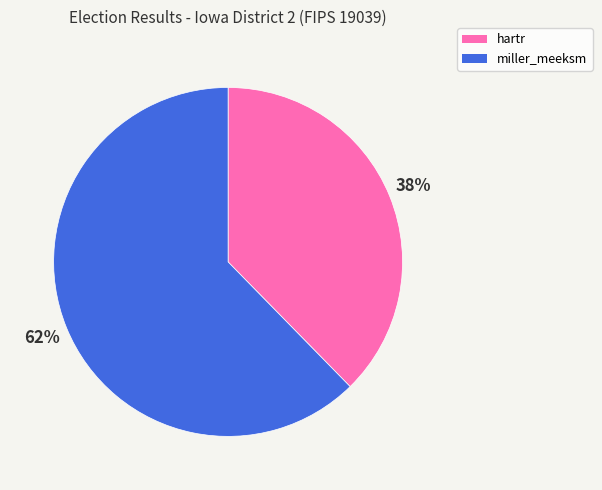

What is the largest slice in the pie chart?

miller_meeksm